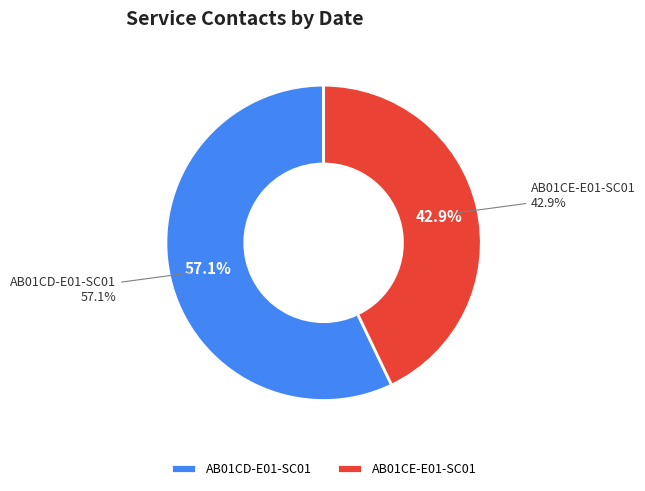

To the nearest percent, what percentage of the pie is AB01CD-E01-SC01?

57%